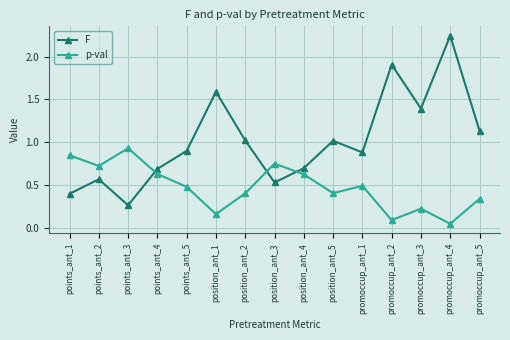

How many lines are shown in the chart?

2